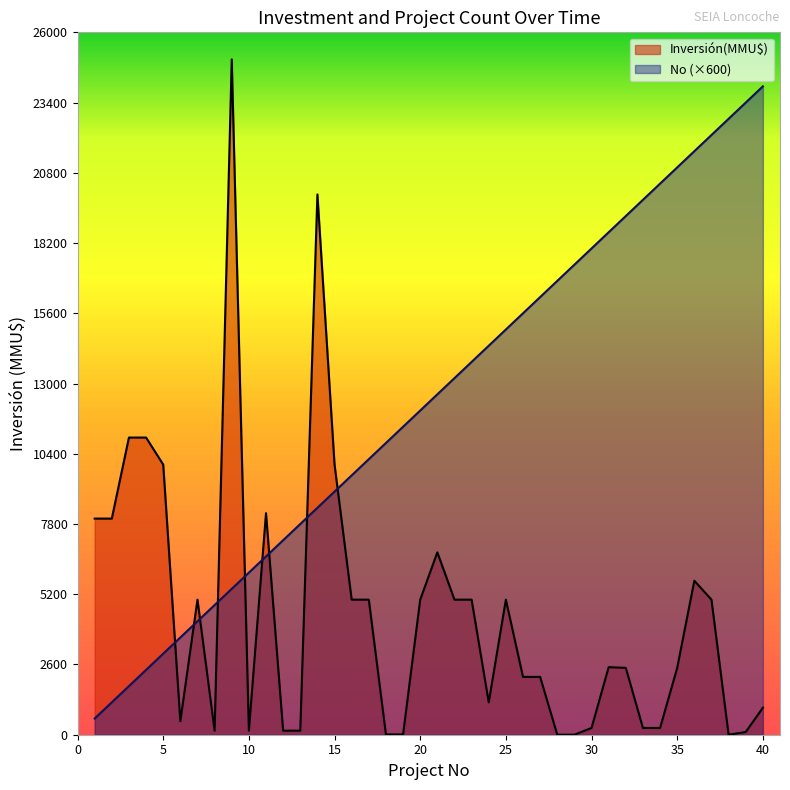

Which series has the widest spread of values?

Inversión(MMU$)